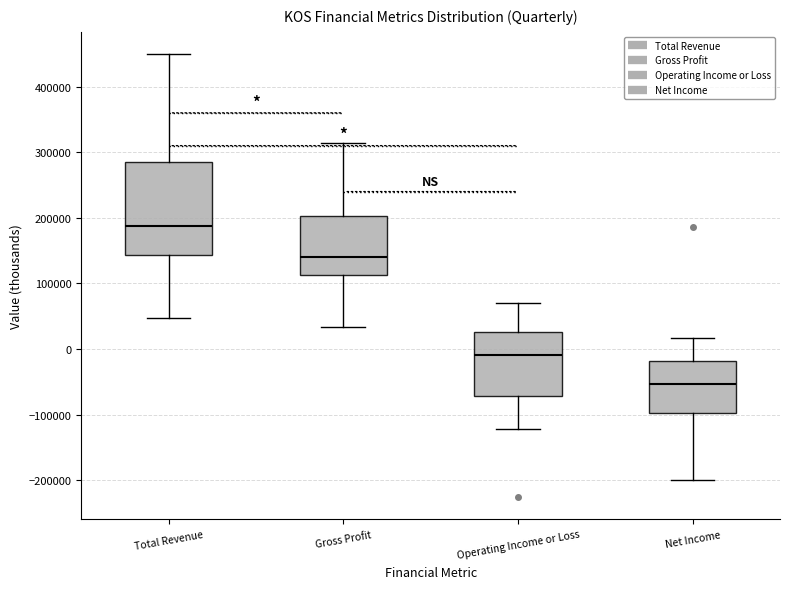

Comparing the boxes themselves (not the whiskers), which one is the tallest?

Total Revenue